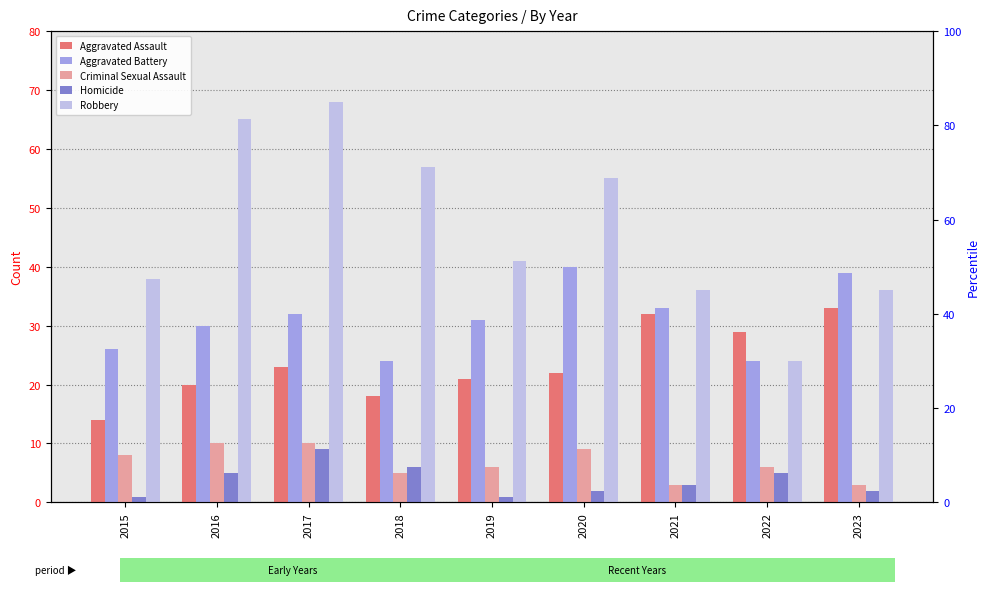

What is the sum of all Homicide values?

34